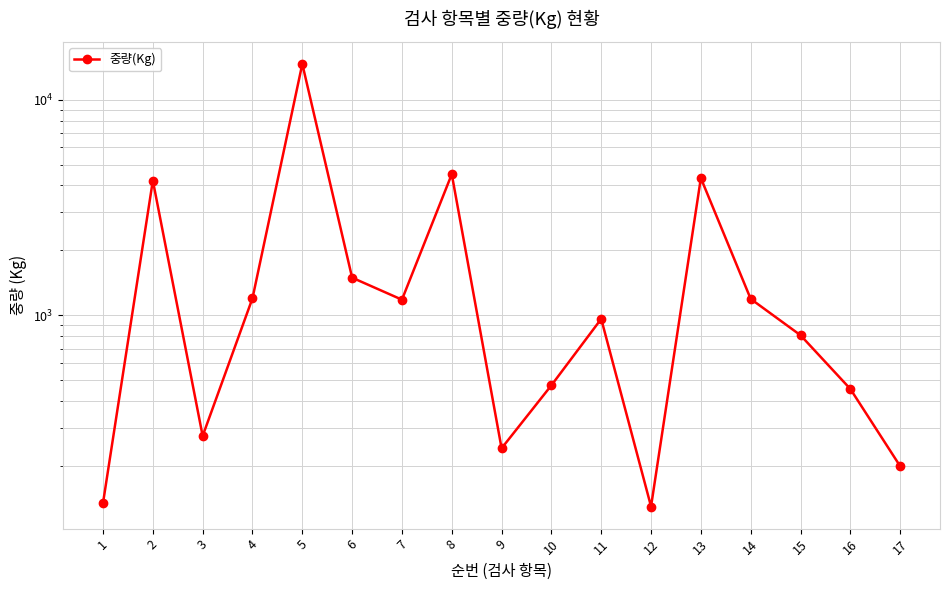

Which has a higher value, 7 or 9?

7